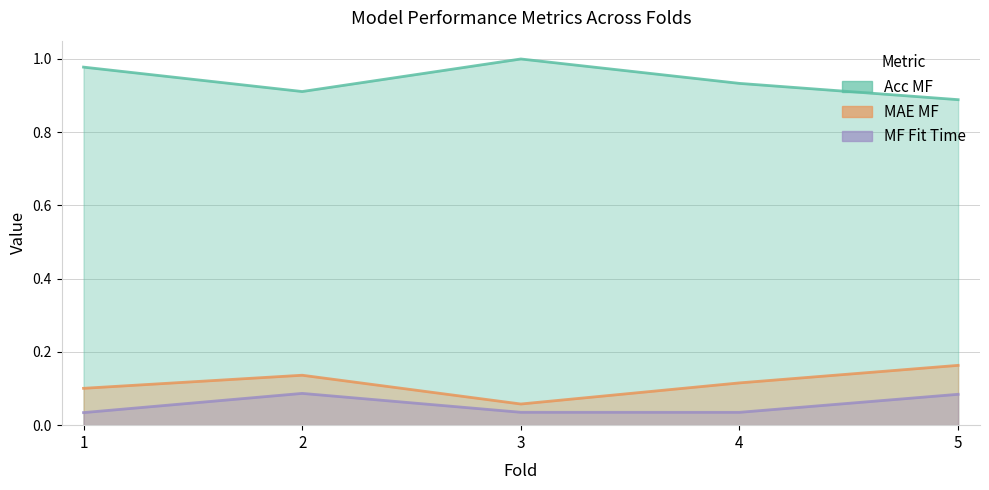

At which category does acc_mf reach its first local peak?

3